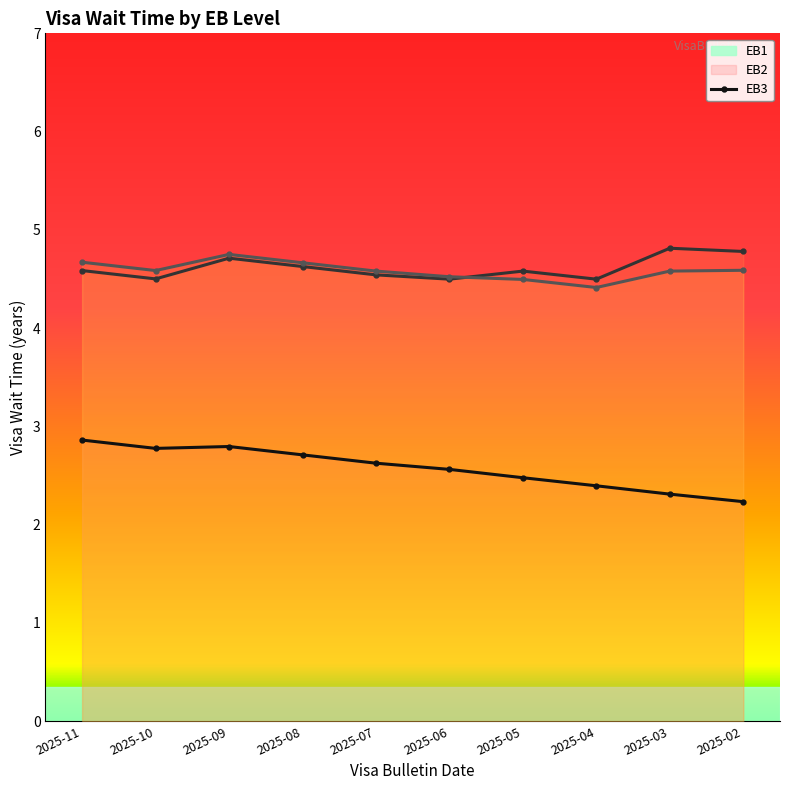

Does the chart have visible grid lines?

No